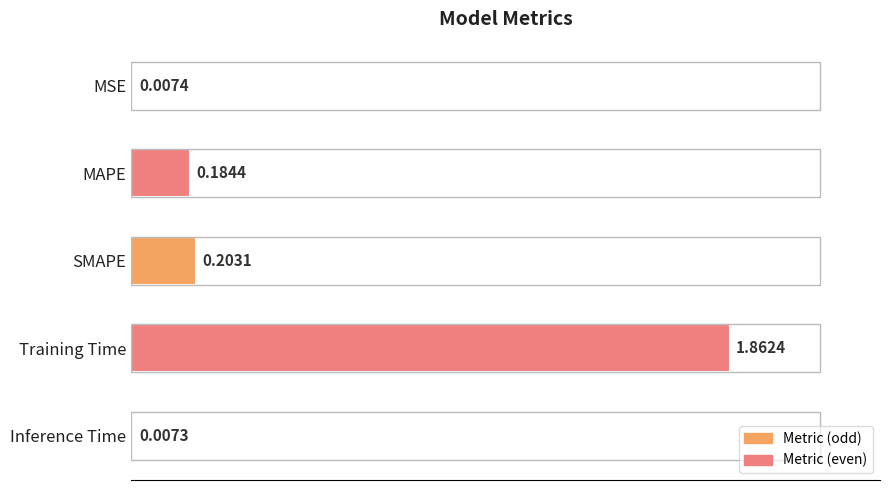

What is the label of the 2nd bar from the top?

MAPE